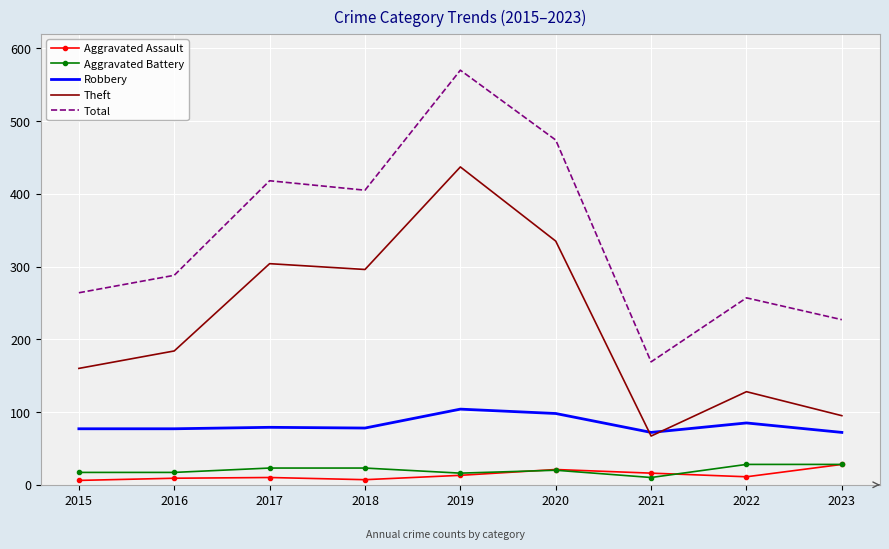

In Theft, how many points are lower than both neighbors (excluding endpoints)?

2